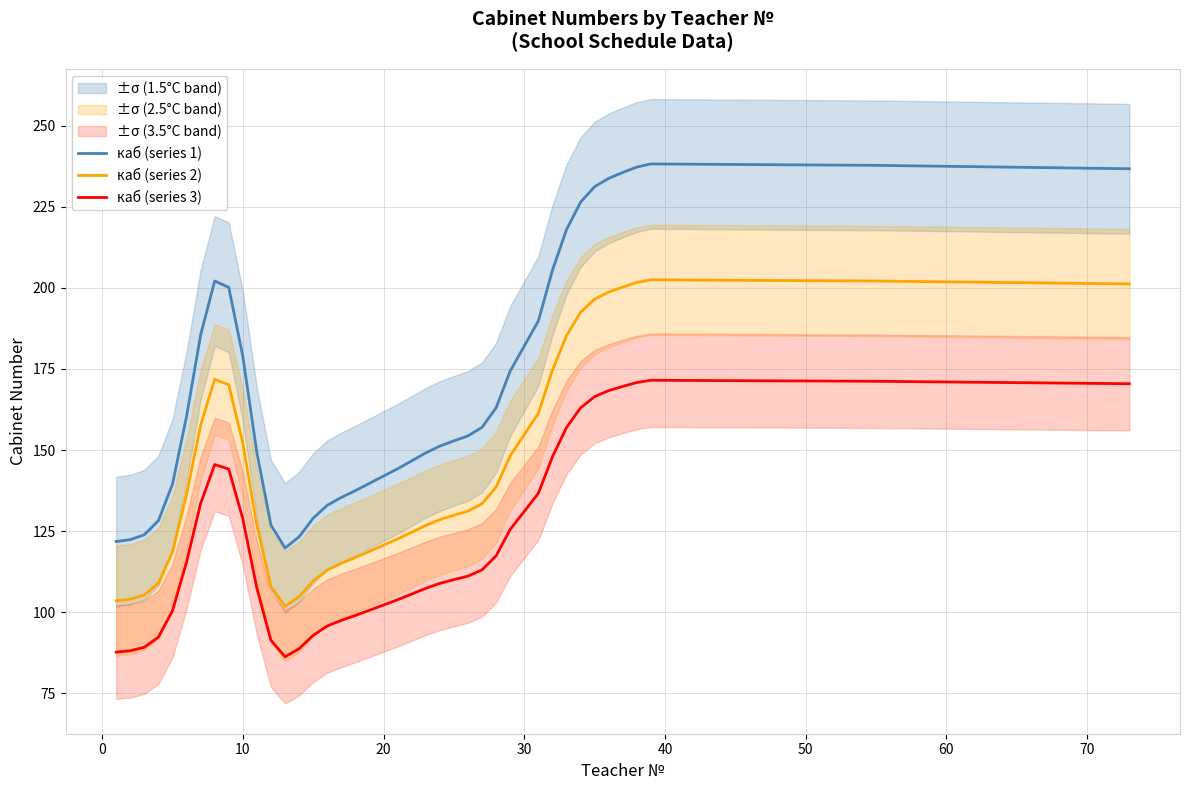

How many distinct data groups are displayed?

3